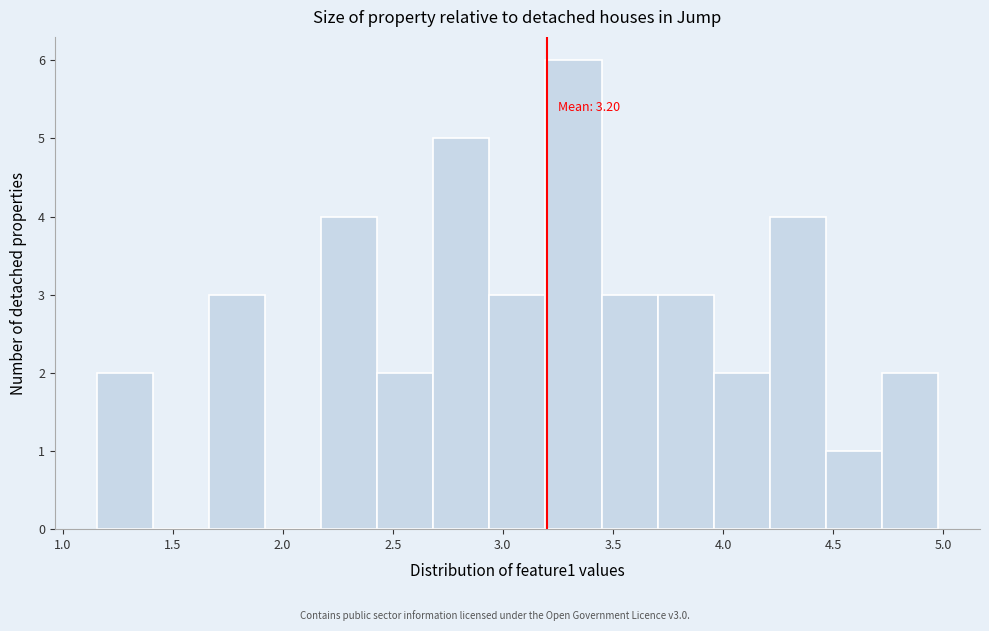

Which range on the x-axis has the tallest bar?

3.20 to 3.45